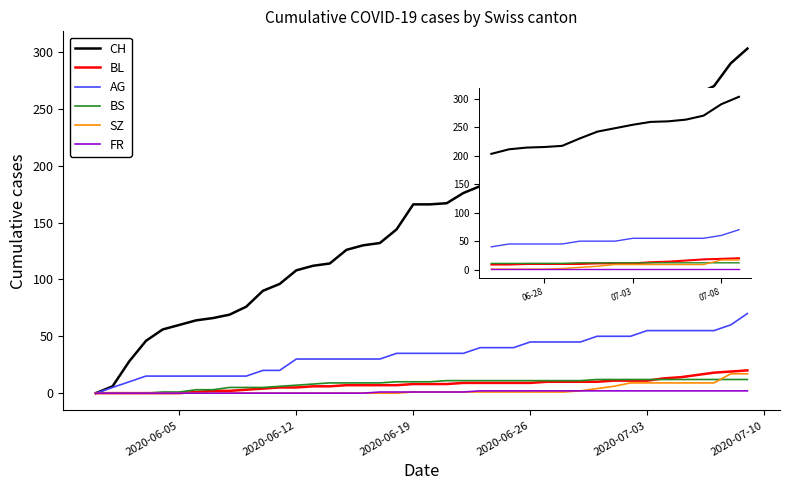

What is the average value of the BS series?

8